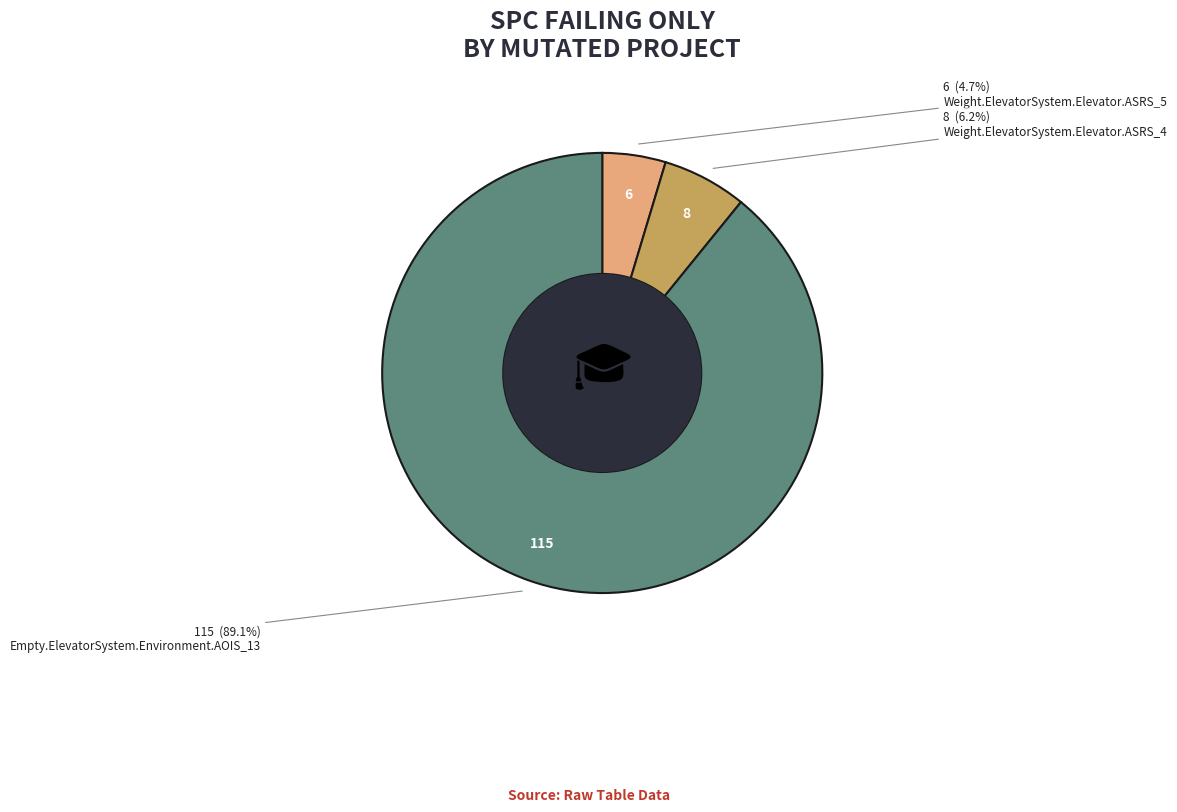

Does any single category account for the majority?

Yes